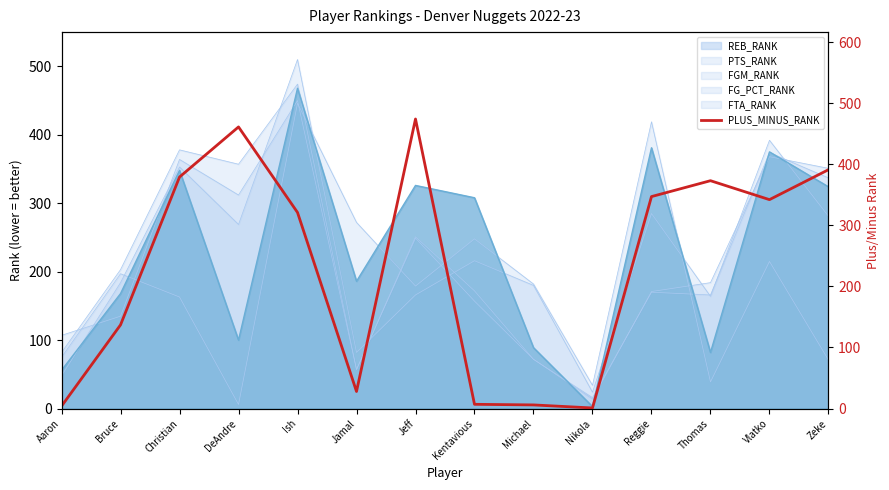

The chart shows a value of 321 at Ish. True or false?

True